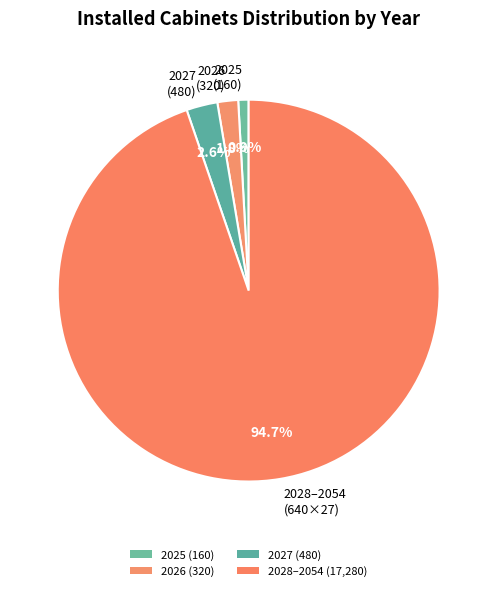

What is the smallest slice in the pie chart?

2025 (160)